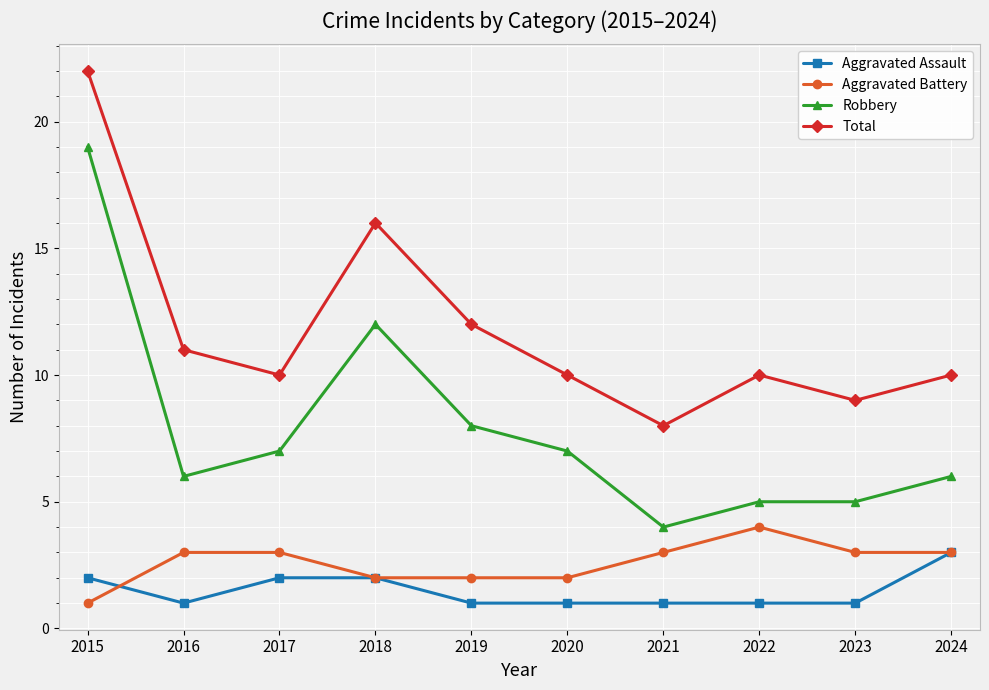

Does the chart display data point markers on the line(s)?

Yes